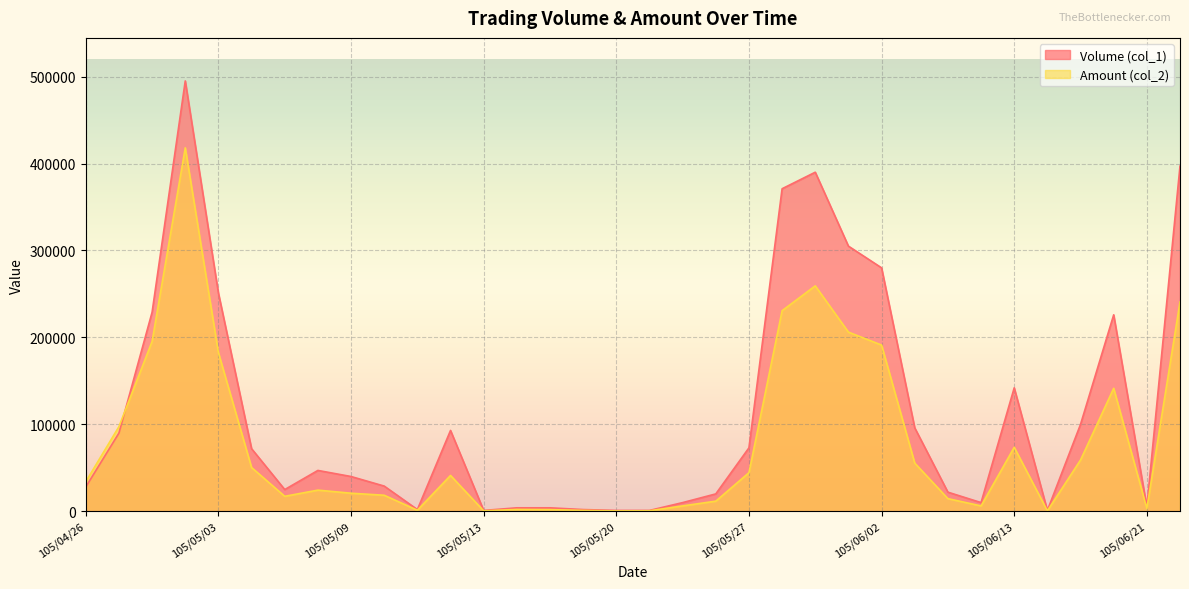

Between 105/05/26 and 105/06/21, which series saw the biggest shift?

Volume (col_1)